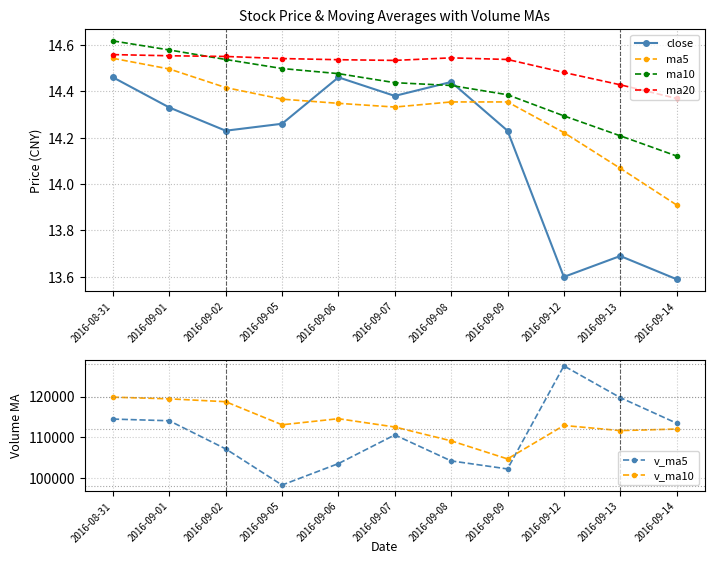

What position from the right is 2016-09-02?

9